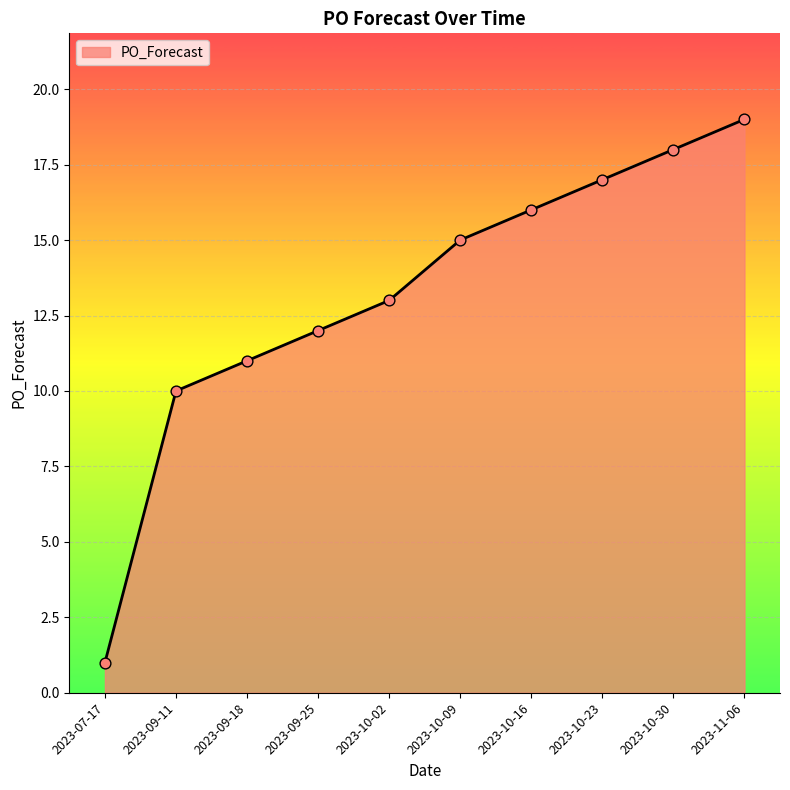

What is the change in value from 2023-09-11 to 2023-10-09?

+5